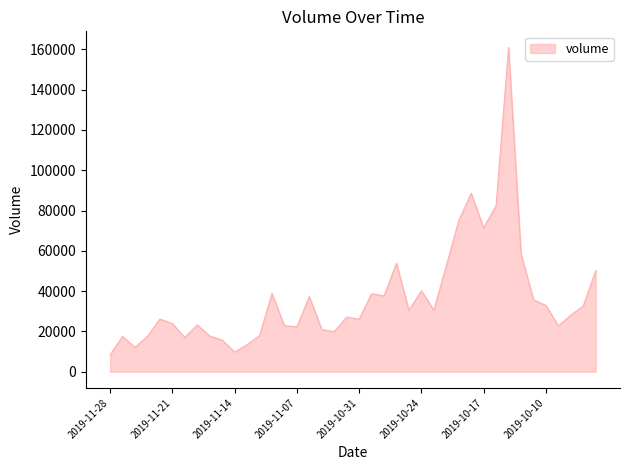

What is the greatest value displayed?

160888.3